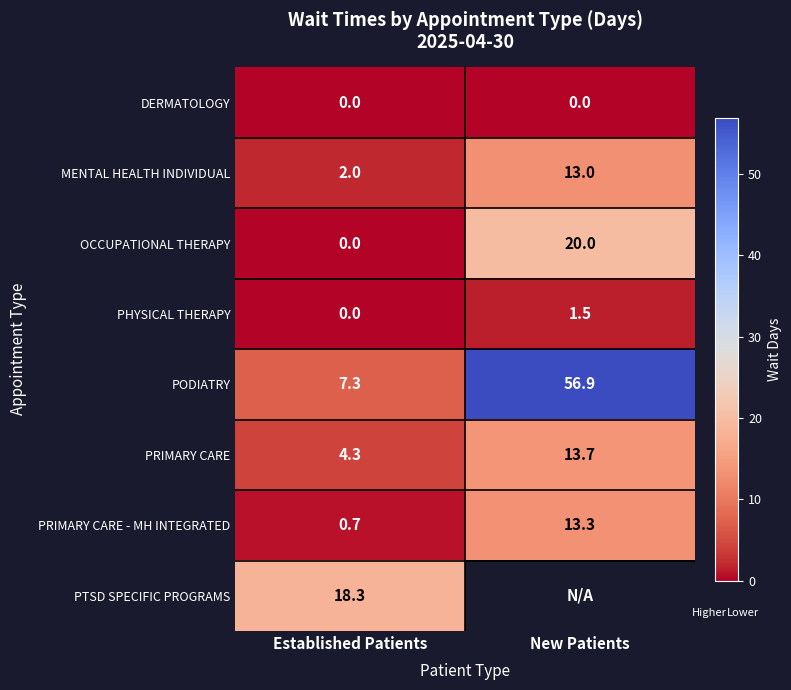

List the labels in order of PRIMARY CARE value, smallest first.

Established Patients, New Patients